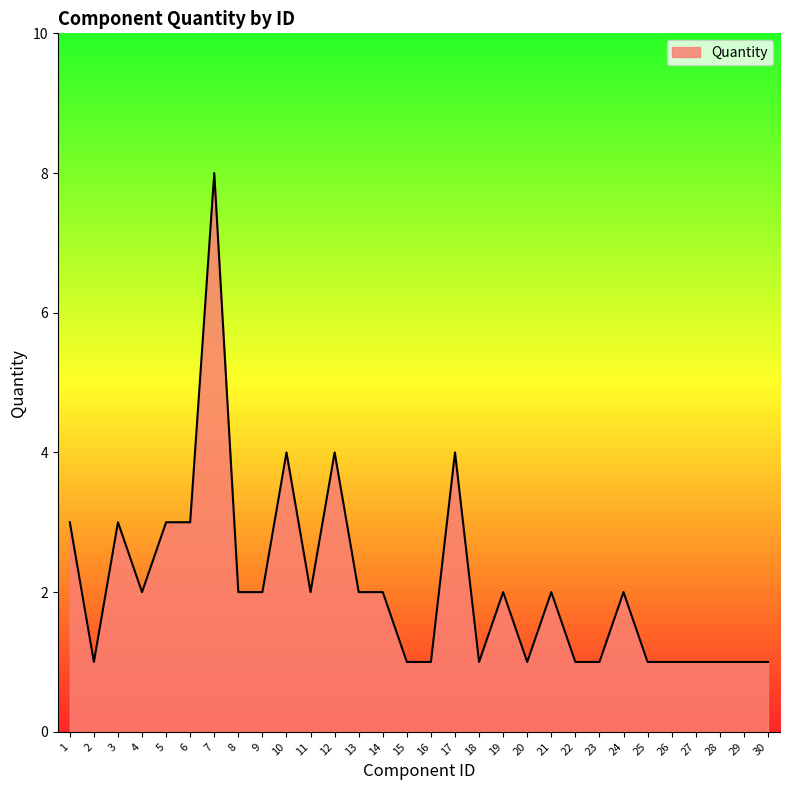

The chart shows a value of 2 at 6. True or false?

False